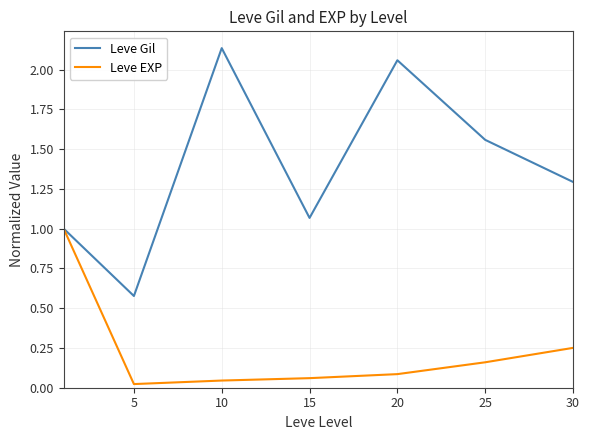

What is the highest value of the Leve EXP series?

1.0